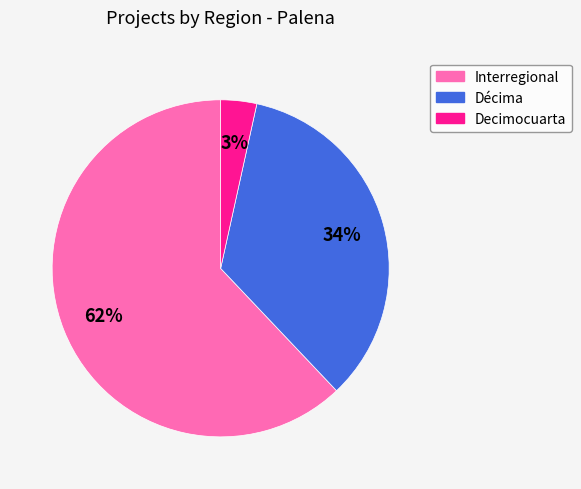

To the nearest percent, what is the average slice percentage?

33%